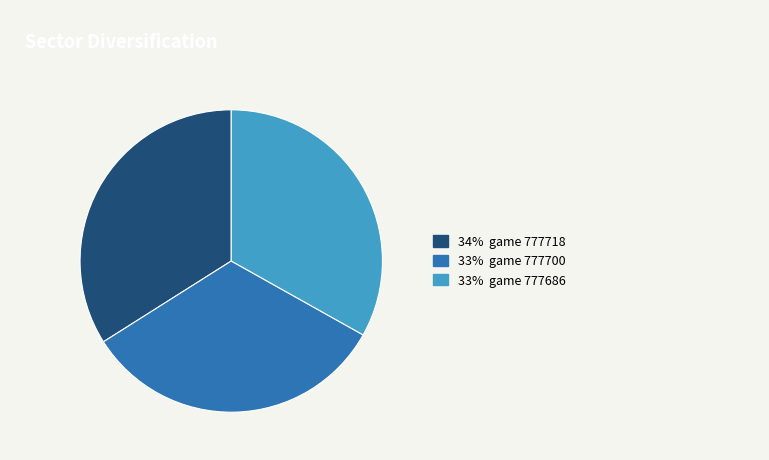

Does any single category account for the majority?

No